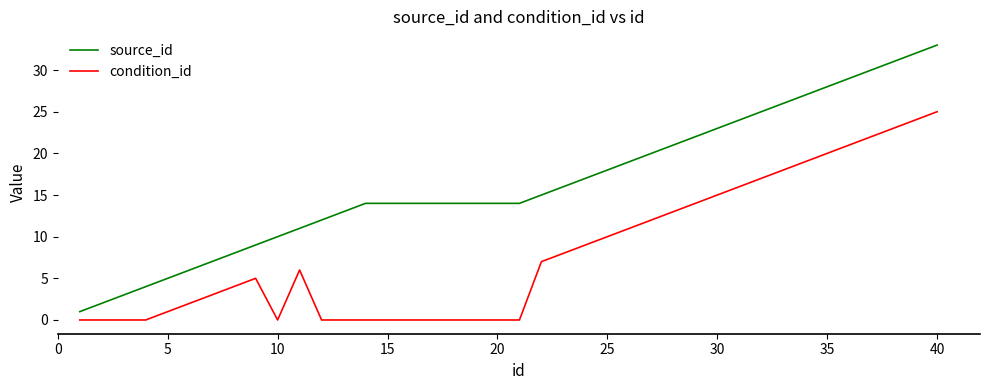

Which series has the largest total across all categories?

source_id